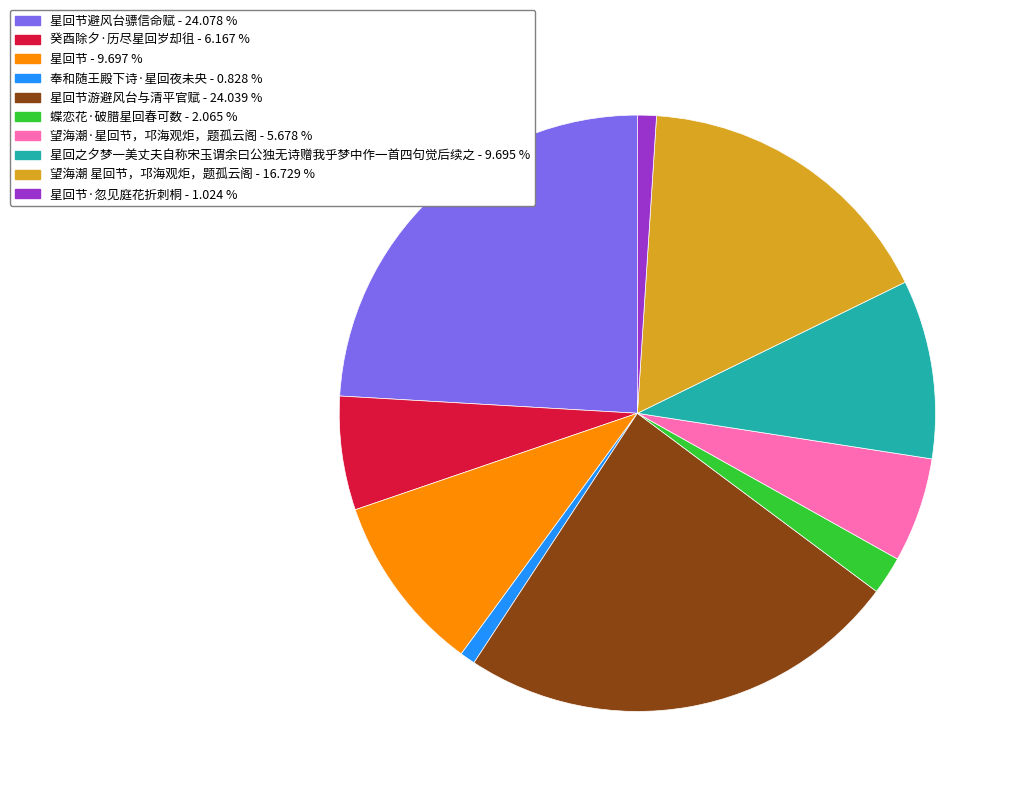

How many slices are in this pie chart?

10